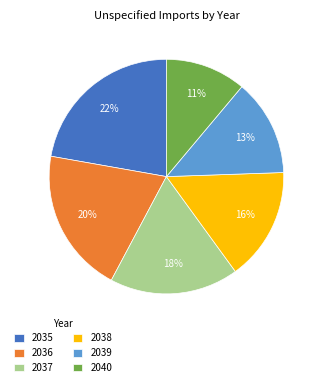

How many segments does this pie chart have?

6